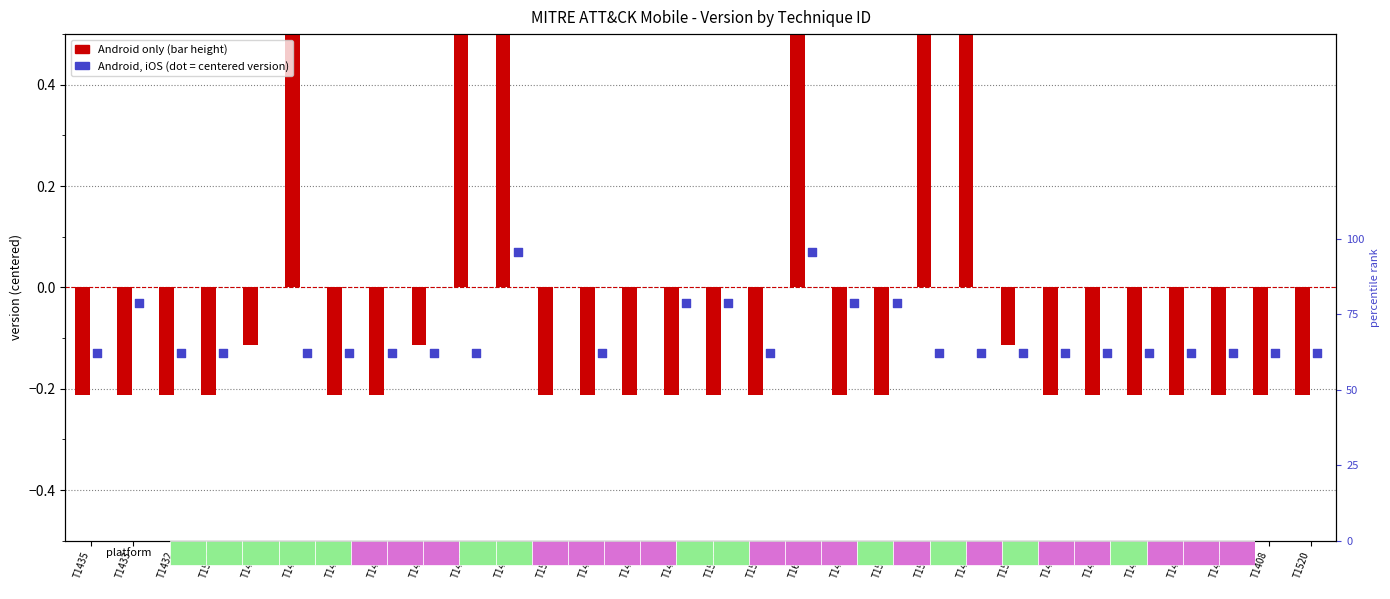

Which series reaches the maximum Y coordinate?

Android only